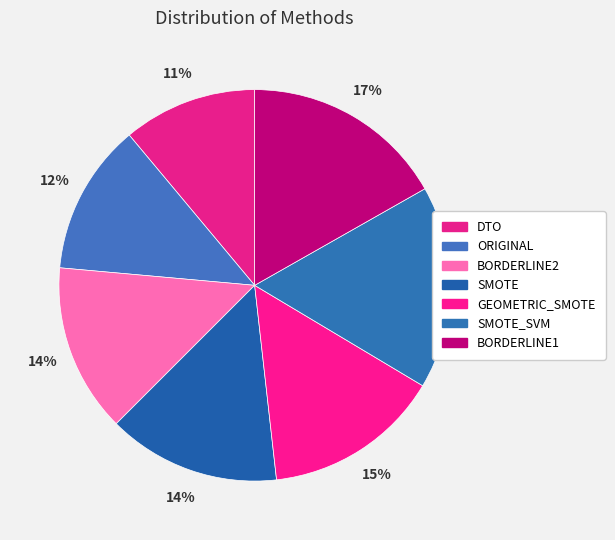

How many segments does this pie chart have?

7